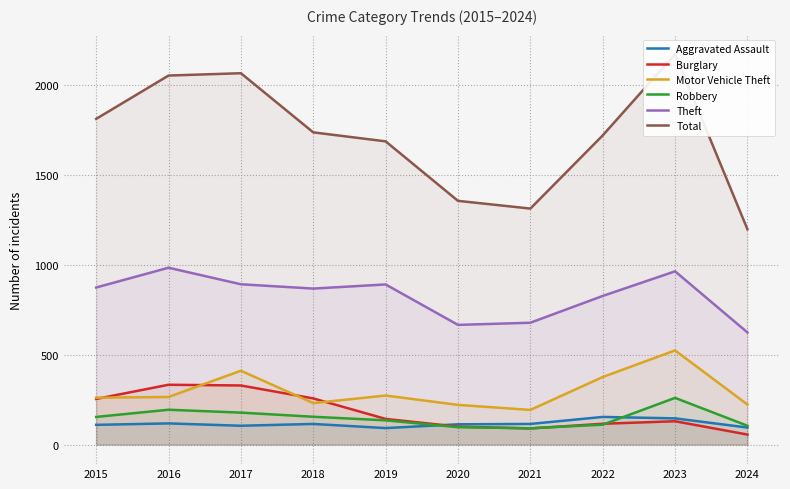

Reading left to right, extract all data points from this chart.

Aggravated Assault: 110	118	105	115	92	113	115	154	146	95
Burglary: 254	333	329	257	143	100	90	116	130	56
Motor Vehicle Theft: 261	265	411	231	273	221	193	376	524	223
Robbery: 154	194	178	155	135	97	91	111	260	105
Theft: 874	984	892	868	891	666	678	827	964	624
Total: 1812	2053	2066	1737	1687	1356	1313	1720	2172	1198